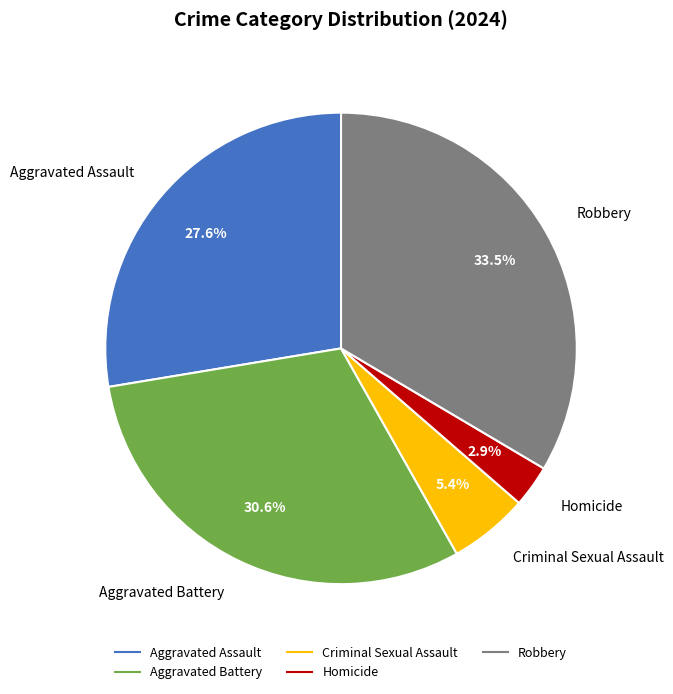

The Robbery slice represents 43% of the pie. True or false?

False